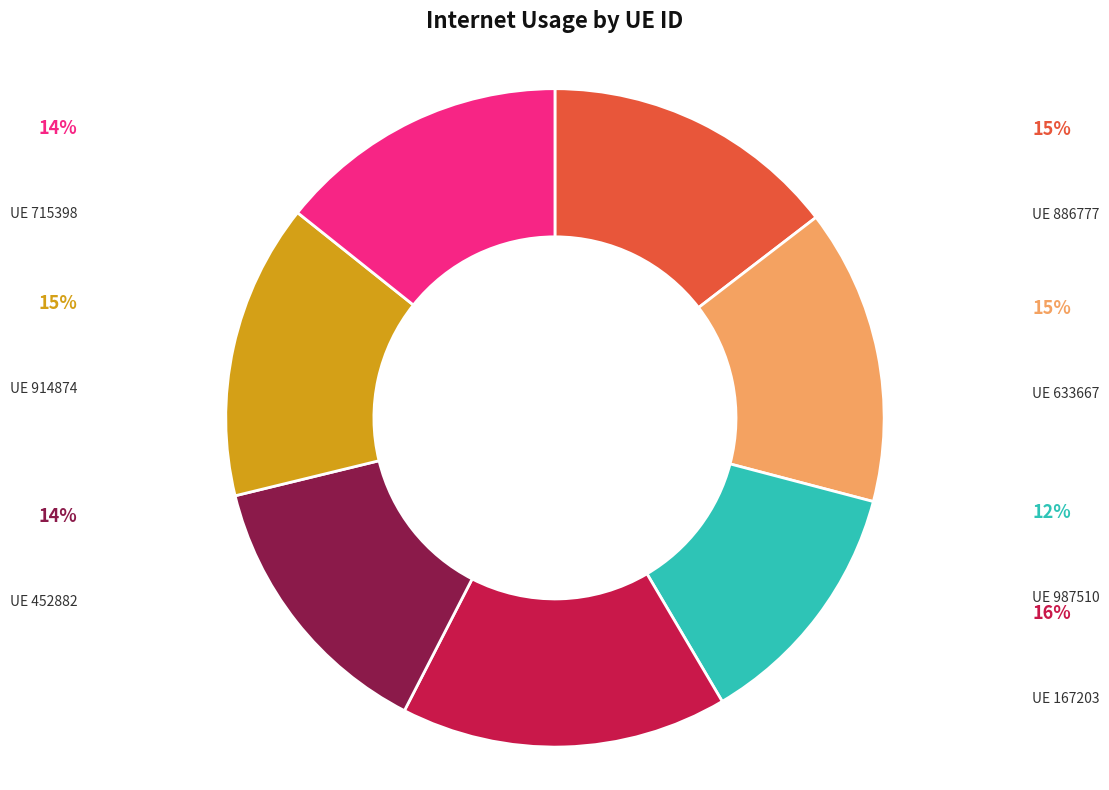

Does any single category account for the majority?

No